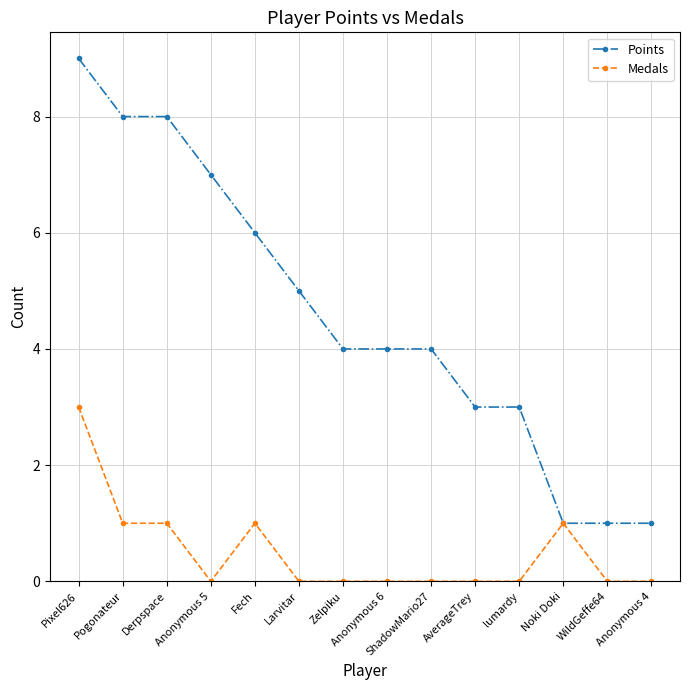

At which category is the sum across all series the highest?

Pixel626